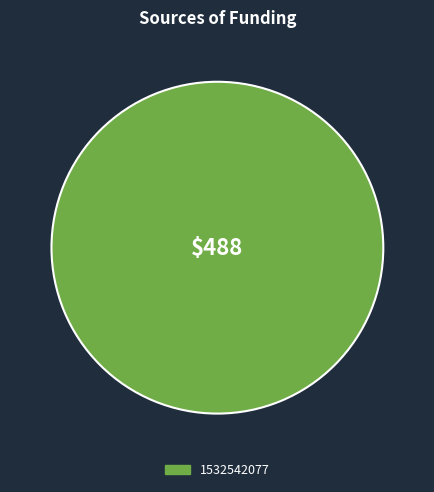

Does any single category account for the majority?

Yes